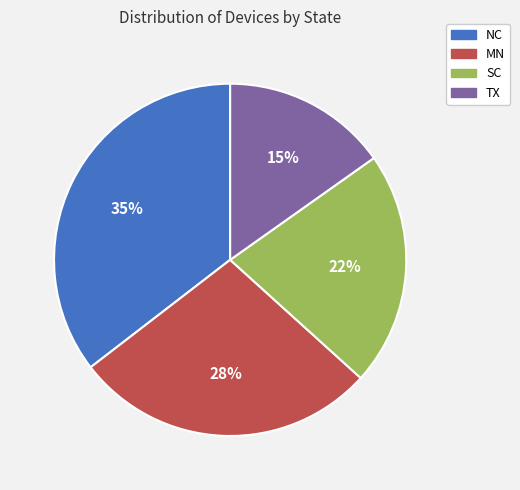

Which slice is the smallest?

TX